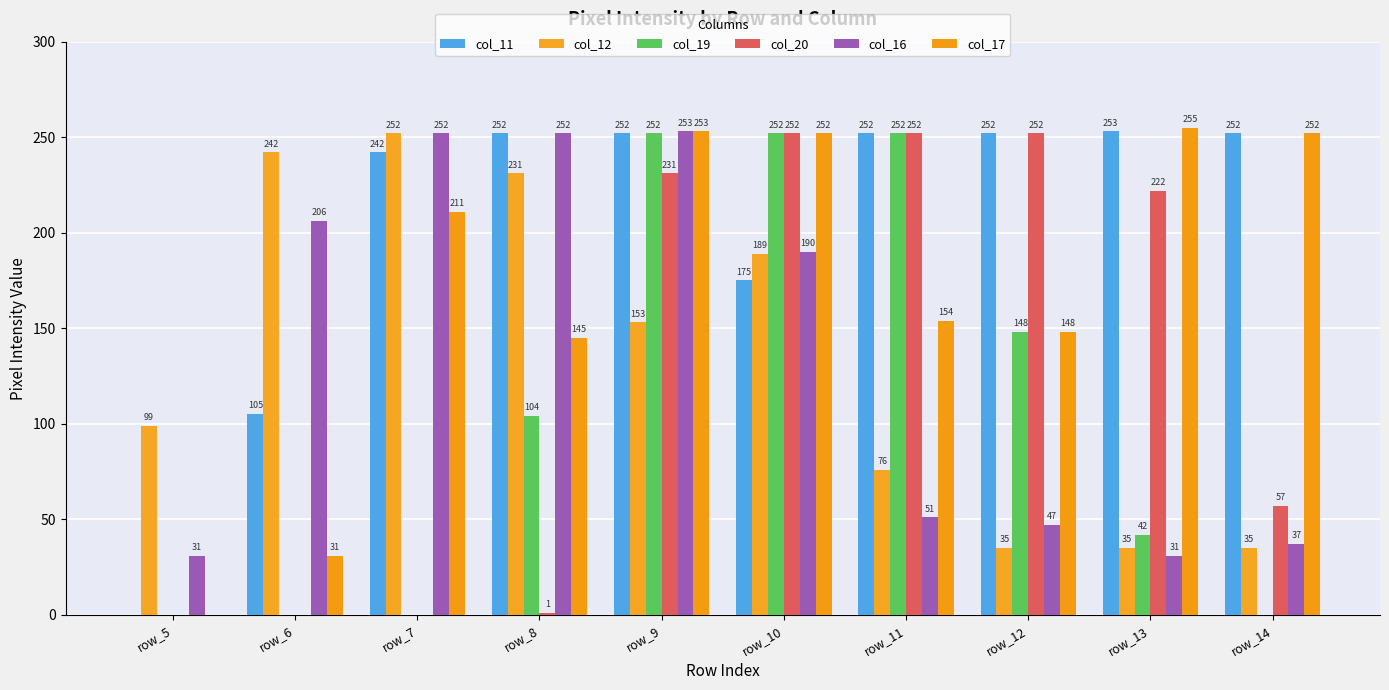

What is the greatest value displayed?

255